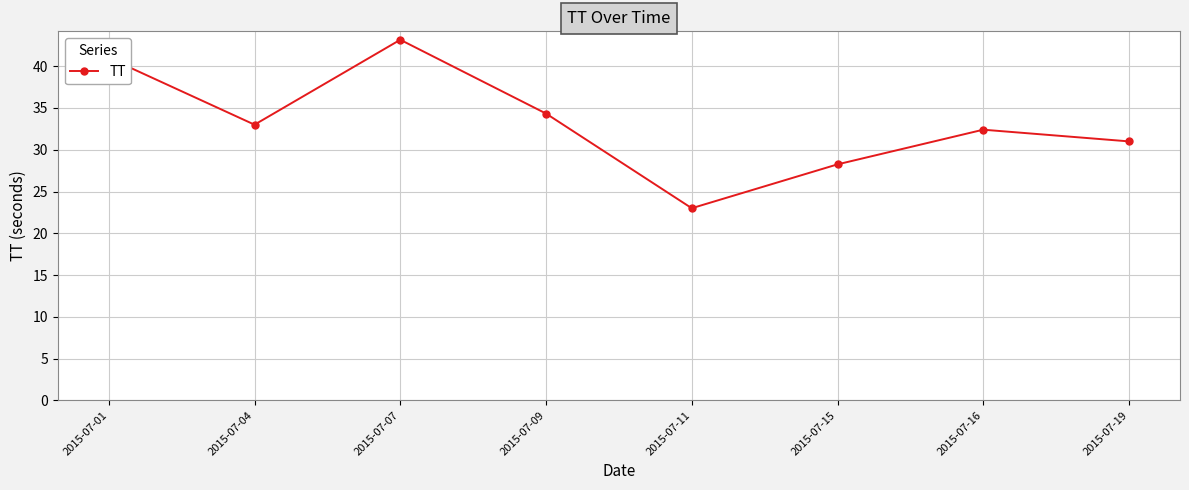

The chart shows a value of 41.0 at 2015-07-01. True or false?

True